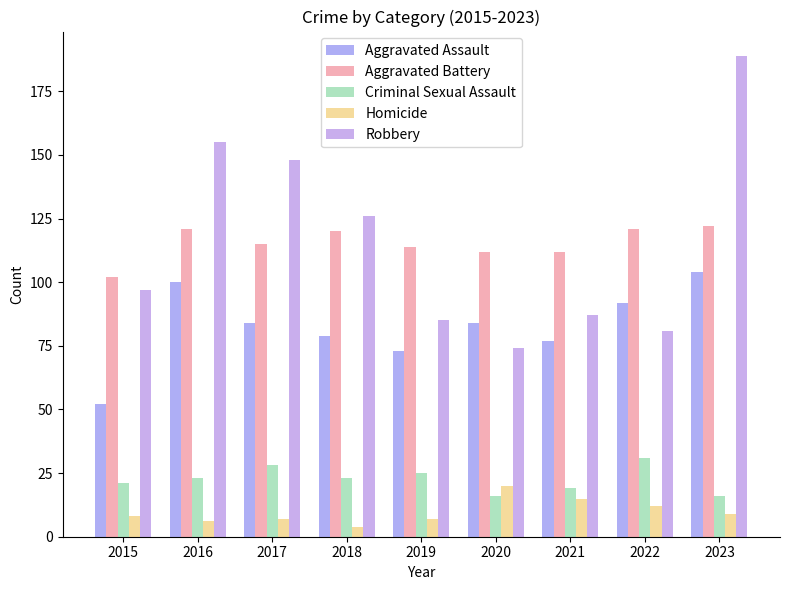

What is the difference between the highest and lowest values at 2018?

122